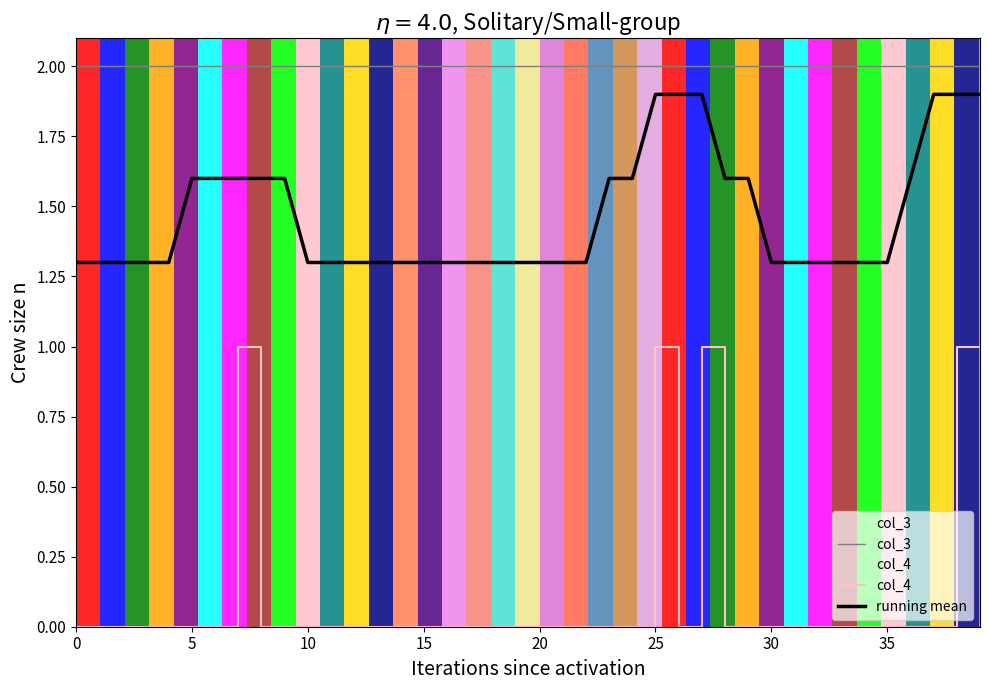

Reading left to right, transcribe all the data shown in this chart.

col_3: 2.0	2.0	2.0	2.0	2.0	2.0	2.0	2.0	2.0	2.0	2.0	2.0	2.0	2.0	2.0	2.0	2.0	2.0	2.0	2.0	2.0	2.0	2.0	2.0	2.0	2.0	2.0	2.0	2.0	2.0	2.0	2.0	2.0	2.0	2.0	2.0	2.0	2.0	2.0	2.0
col_4: 0.0	0.0	0.0	0.0	0.0	0.0	0.0	1.0	0.0	0.0	0.0	0.0	0.0	0.0	0.0	0.0	0.0	0.0	0.0	0.0	0.0	0.0	0.0	0.0	0.0	1.0	0.0	1.0	0.0	0.0	0.0	0.0	0.0	0.0	0.0	0.0	0.0	0.0	1.0	1.0
running mean: 1.3	1.3	1.3	1.3	1.3	1.6	1.6	1.6	1.6	1.6	1.3	1.3	1.3	1.3	1.3	1.3	1.3	1.3	1.3	1.3	1.3	1.3	1.3	1.6	1.6	1.9	1.9	1.9	1.6	1.6	1.3	1.3	1.3	1.3	1.3	1.3	1.6	1.9	1.9	1.9